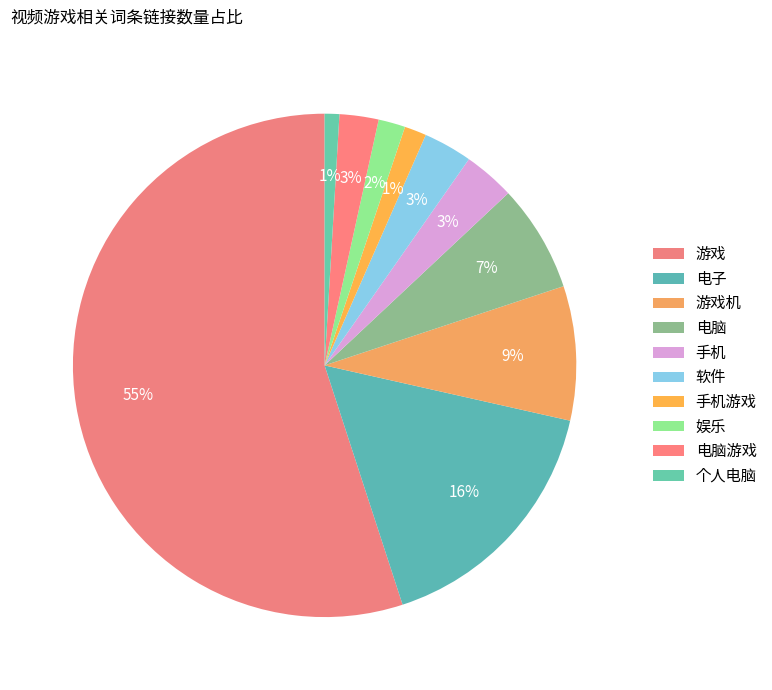

Which category has the biggest portion of the pie?

游戏